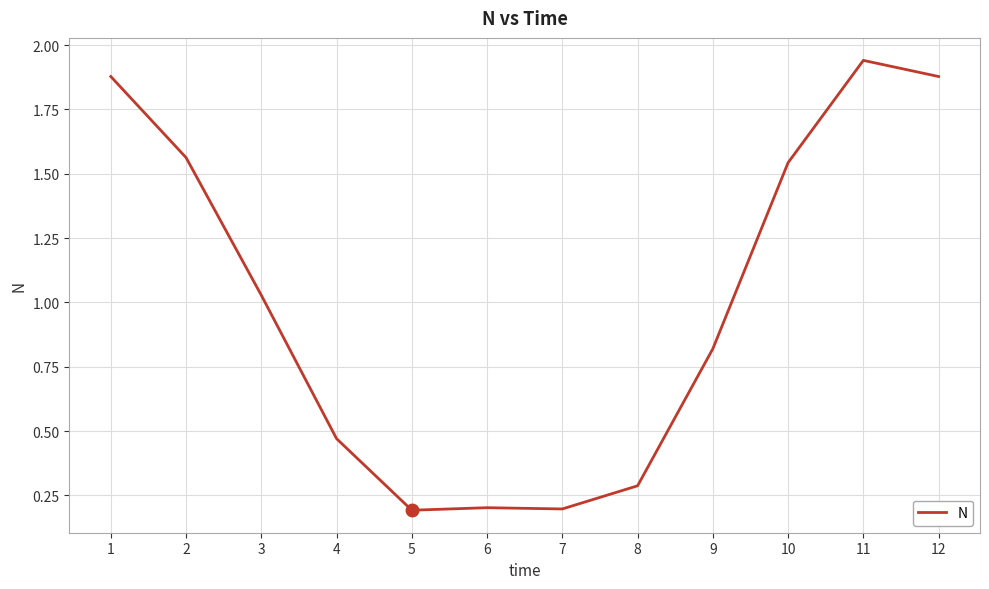

How many lines are shown in the chart?

1